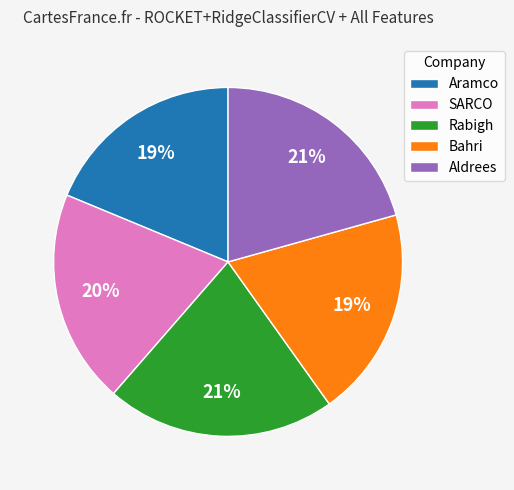

Count the number of slices in the pie.

5